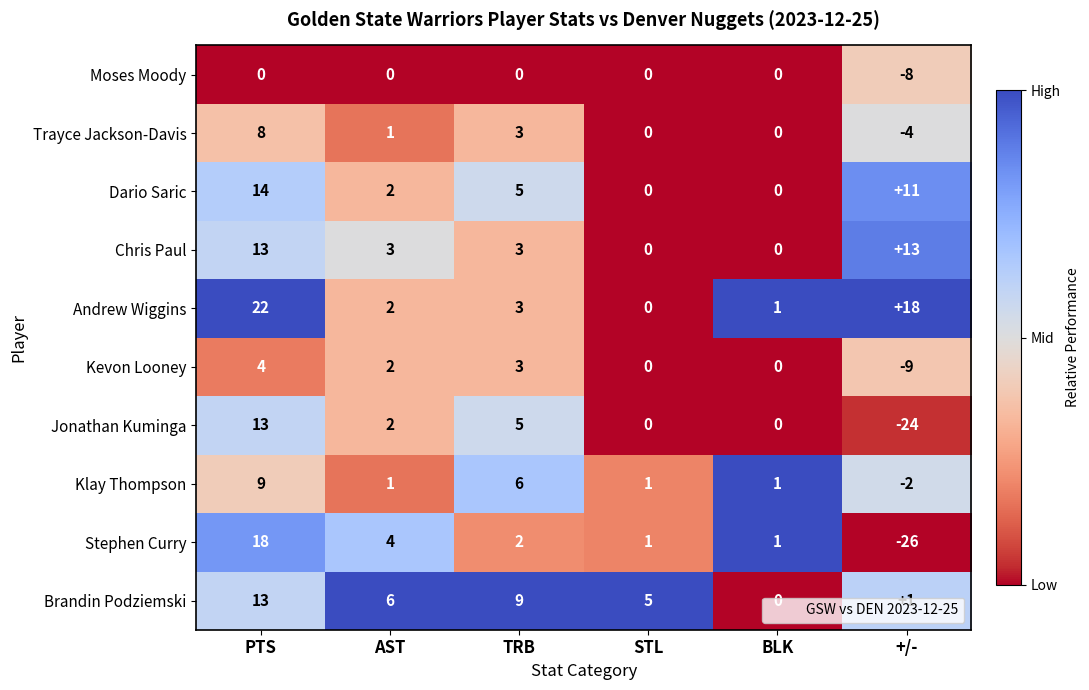

What is the average value of the Brandin Podziemski series?

6